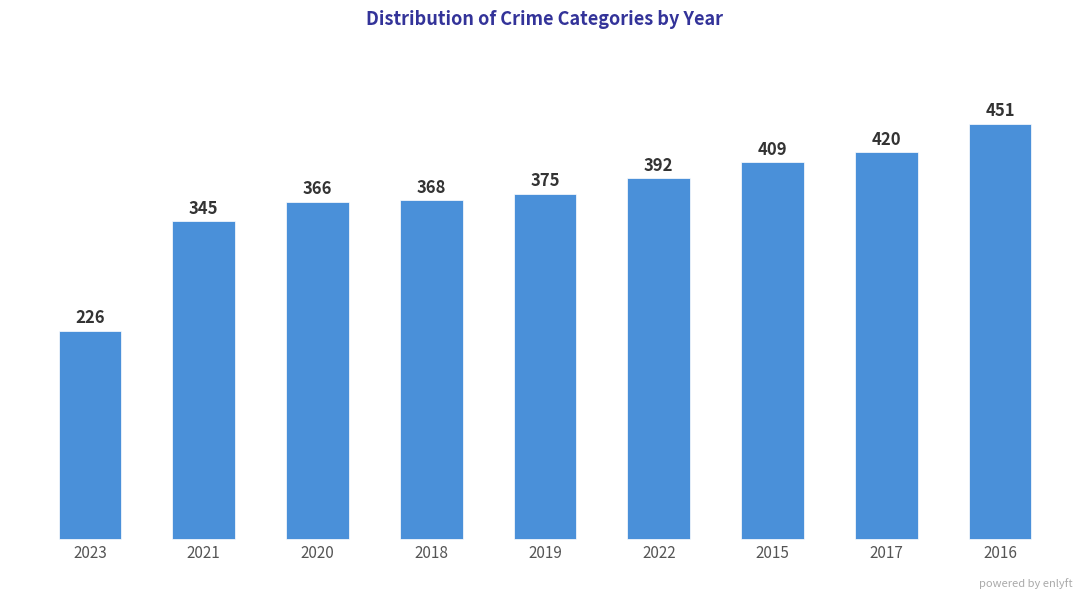

Reading left to right, what are all the values shown in this chart?

2023=226	2021=345	2020=366	2018=368	2019=375	2022=392	2015=409	2017=420	2016=451